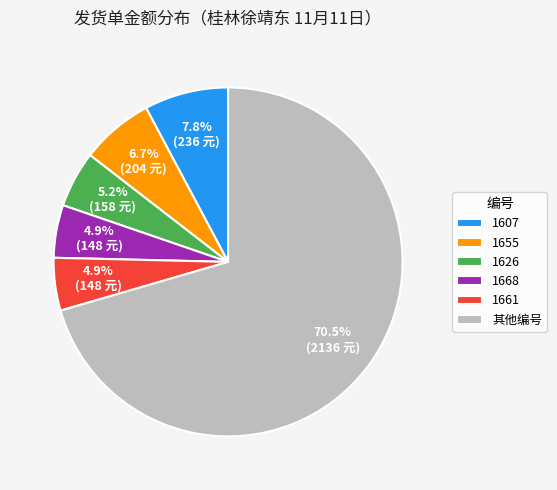

To the nearest percent, what portion does 1607 represent?

8%